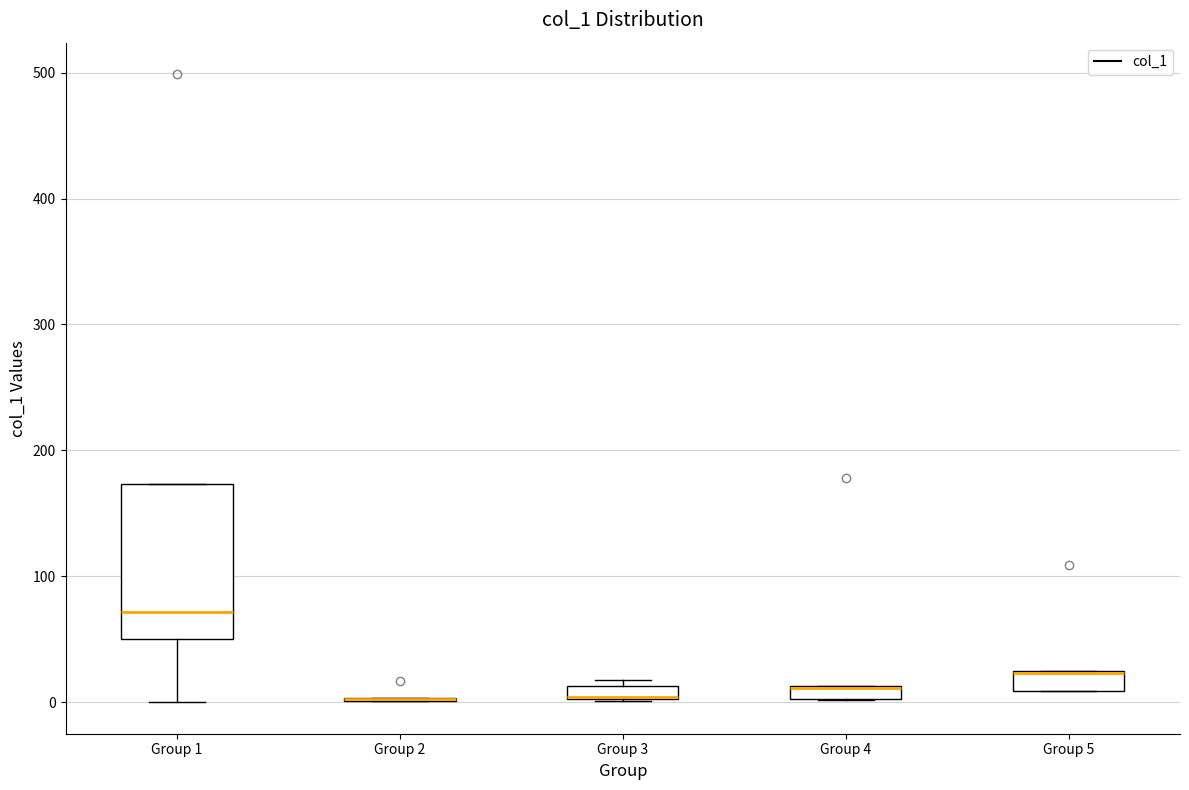

Comparing the boxes themselves (not the whiskers), which one is the tallest?

Group 1